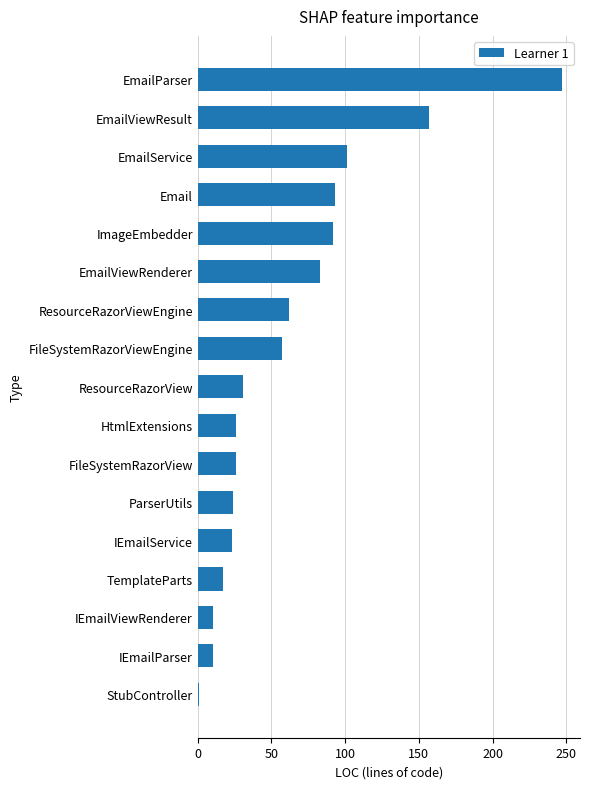

What is the ratio of the value at EmailViewResult to the value at FileSystemRazorView?

6.0